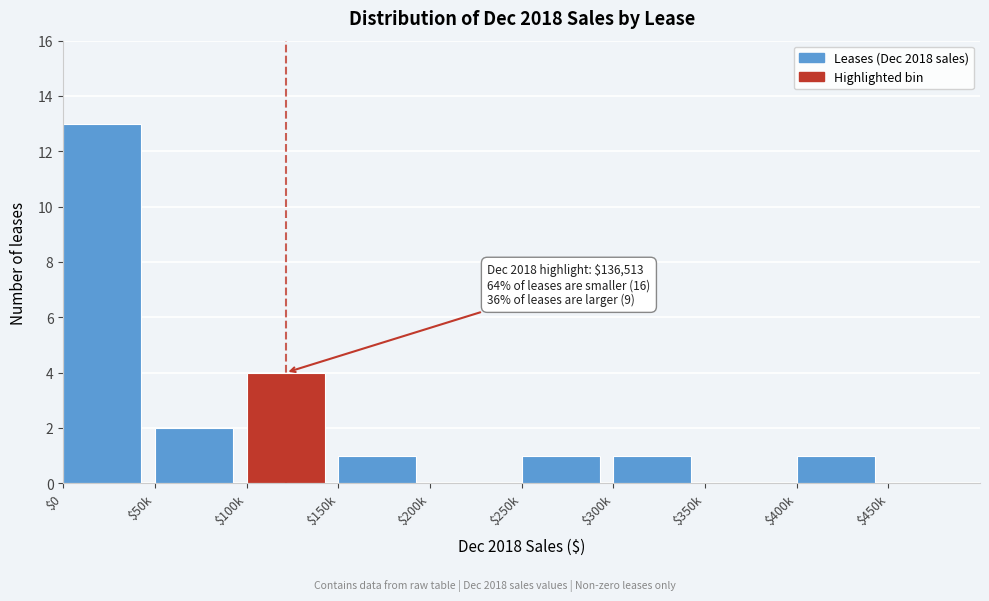

True or false: the data shows 1 at $400k.

True